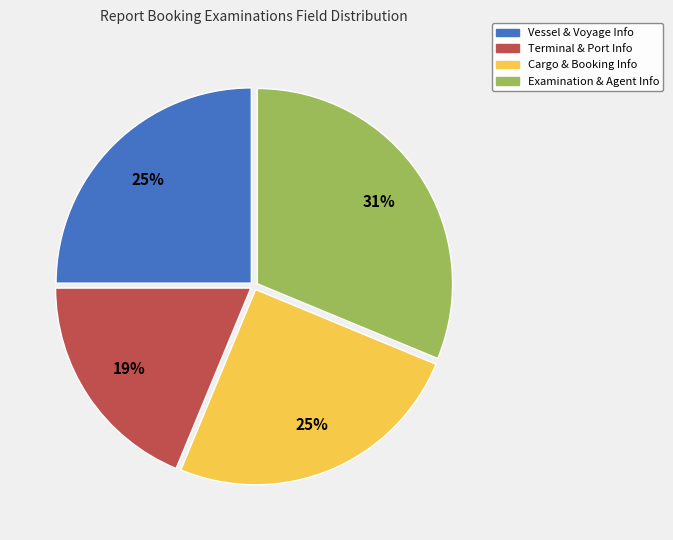

To the nearest percent, what is the average slice percentage?

25%